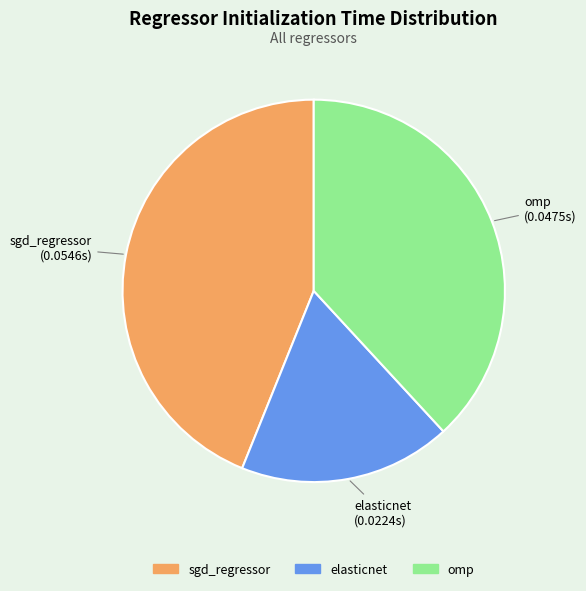

Does elasticnet represent more than half of the total?

No